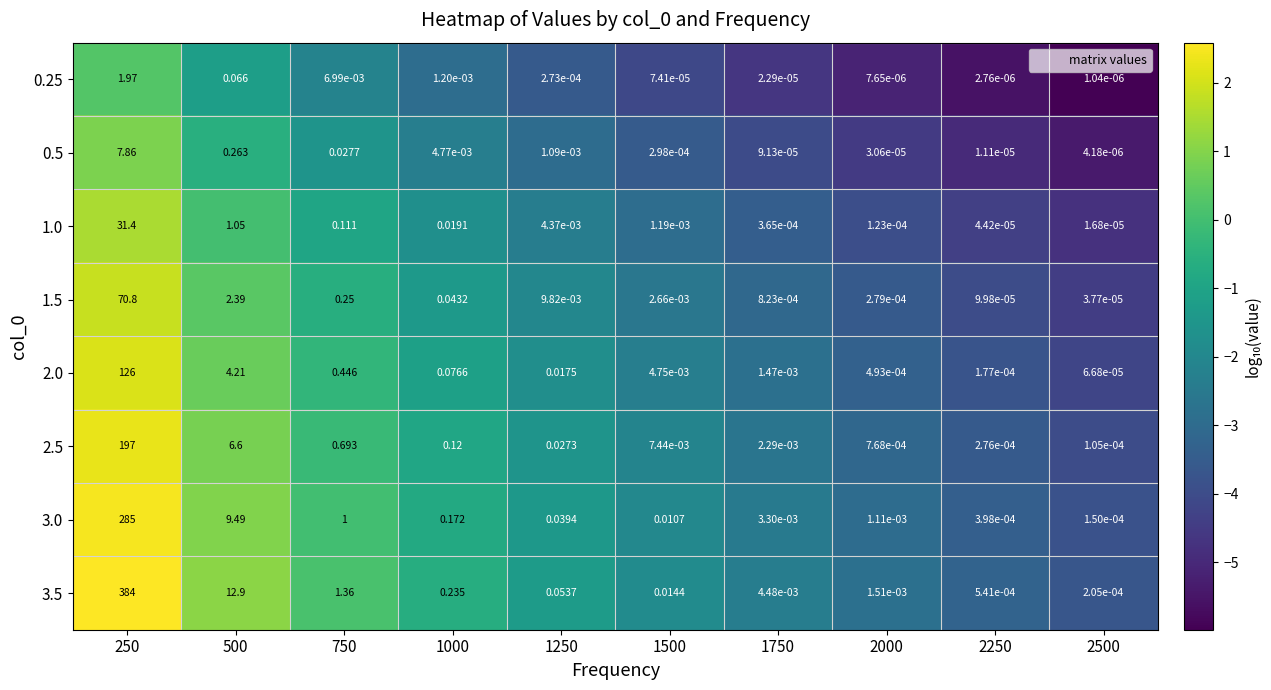

Is the value of 1.0 at 1750 greater than the value of 0.25 at 1250?

Yes